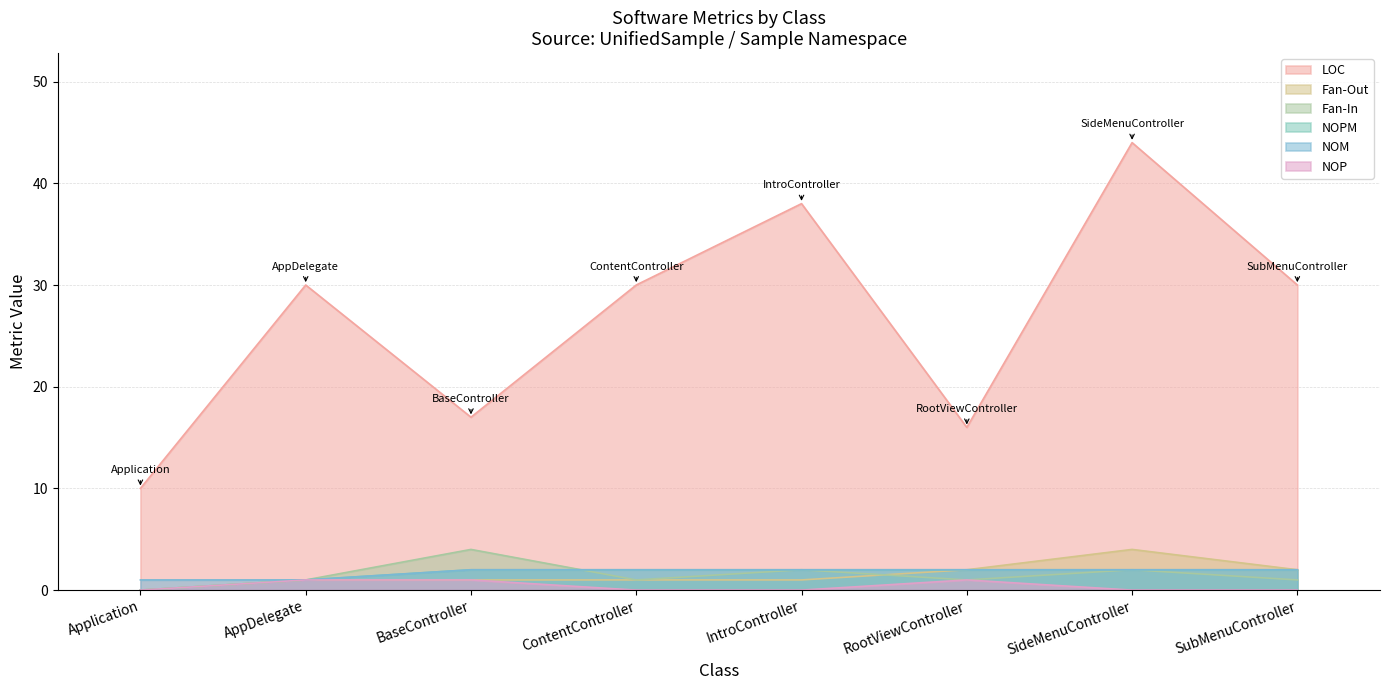

Reading left to right, extract all data points from this chart.

LOC: 10	30	17	30	38	16	44	30
Fan-Out: 0	1	1	1	1	2	4	2
Fan-In: 0	1	4	1	2	1	2	1
NOPM: 0	1	2	2	2	2	2	2
NOM: 1	1	2	2	2	2	2	2
NOP: 0	1	1	0	0	1	0	0